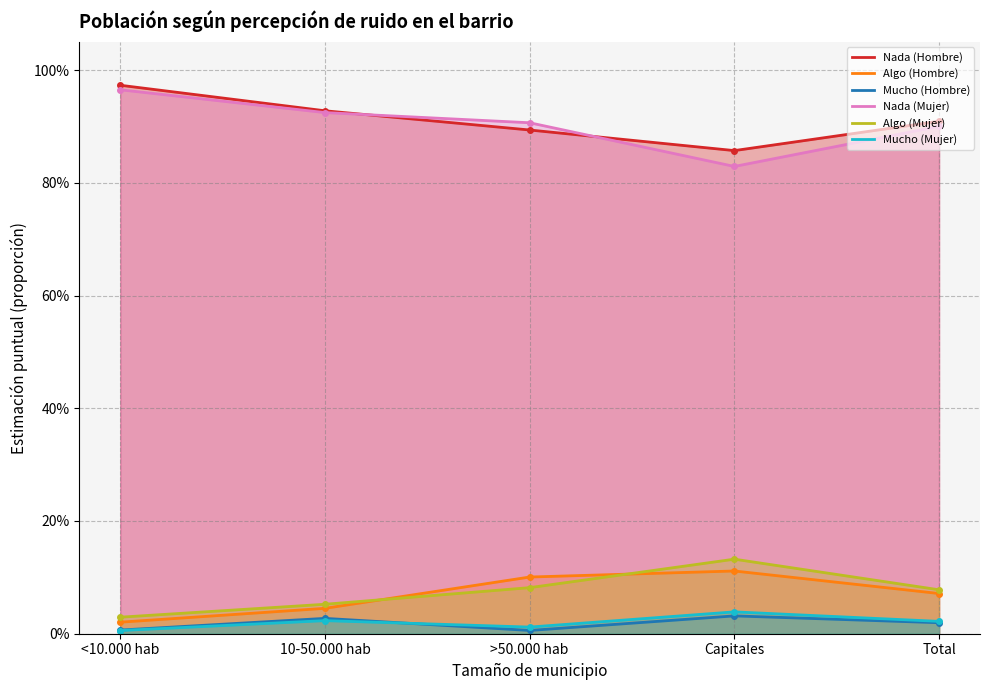

Rank the categories by Nada (Hombre) value from lowest to highest.

Capitales, >50.000 hab, Total, 10-50.000 hab, <10.000 hab